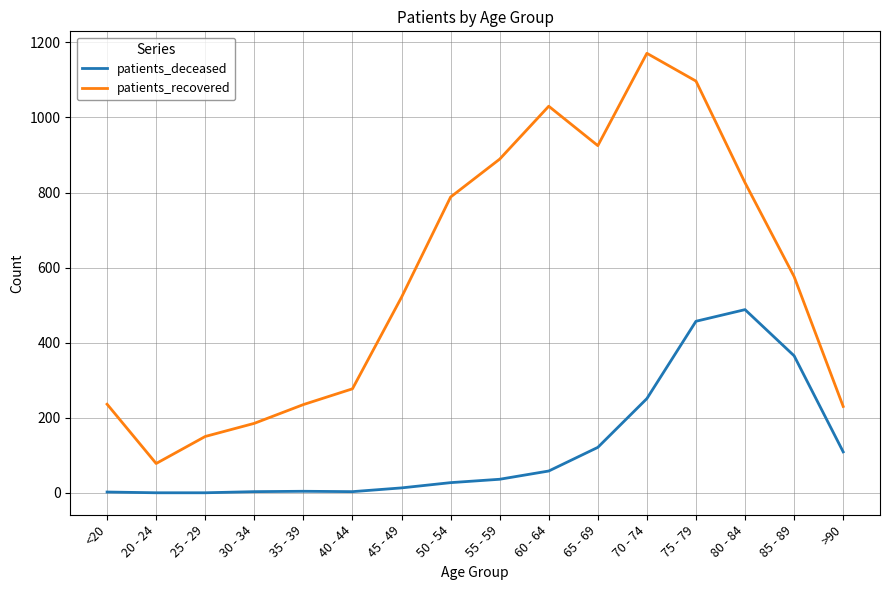

How many lines are shown in the chart?

2